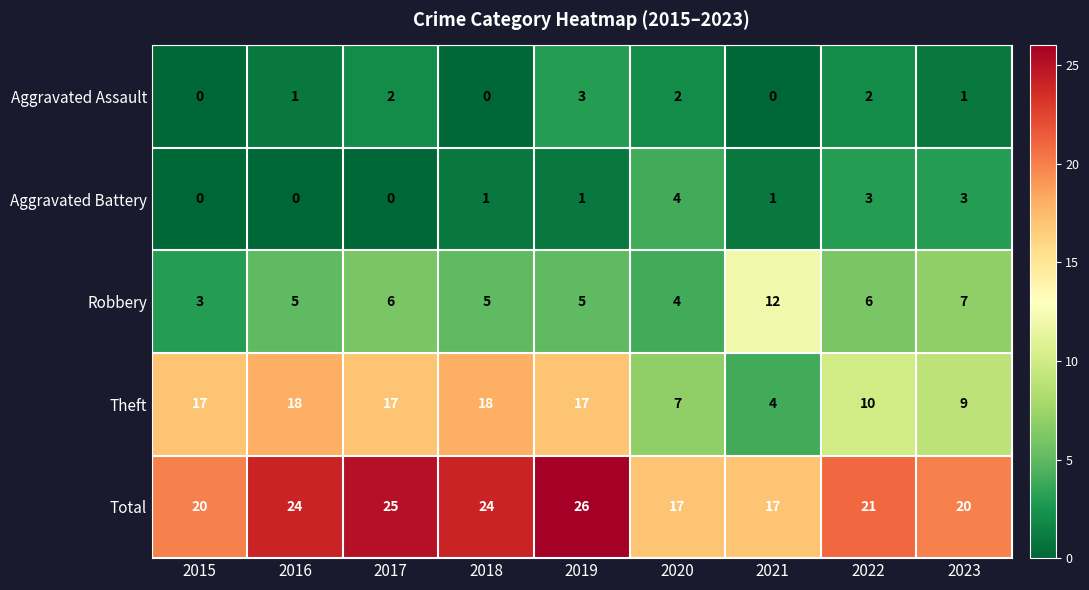

What is the total value across all series at 2021?

34